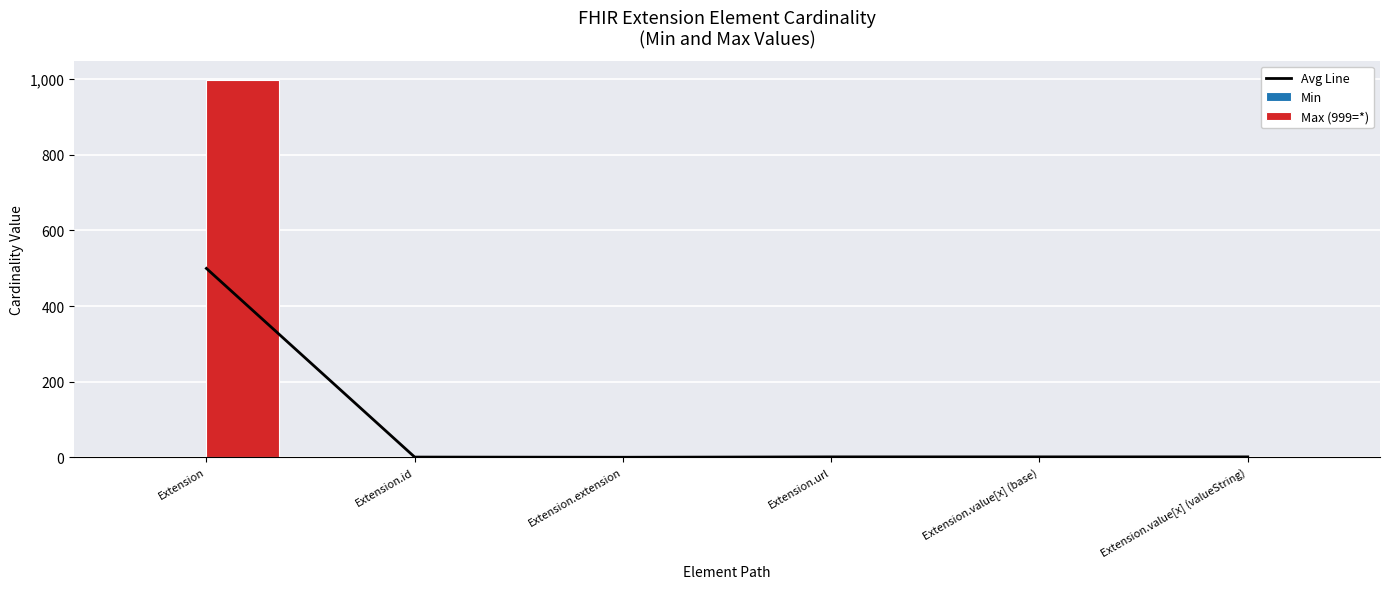

How many values in Min are above zero?

3